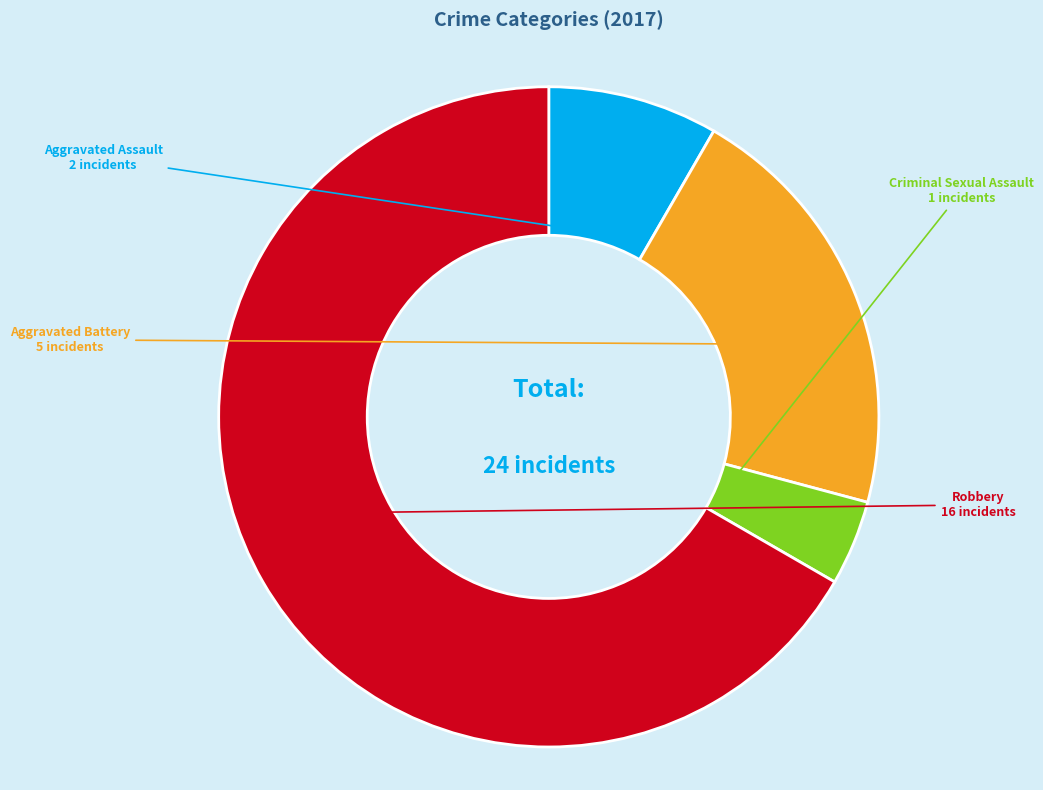

Is there any slice that represents more than half of the pie?

Yes